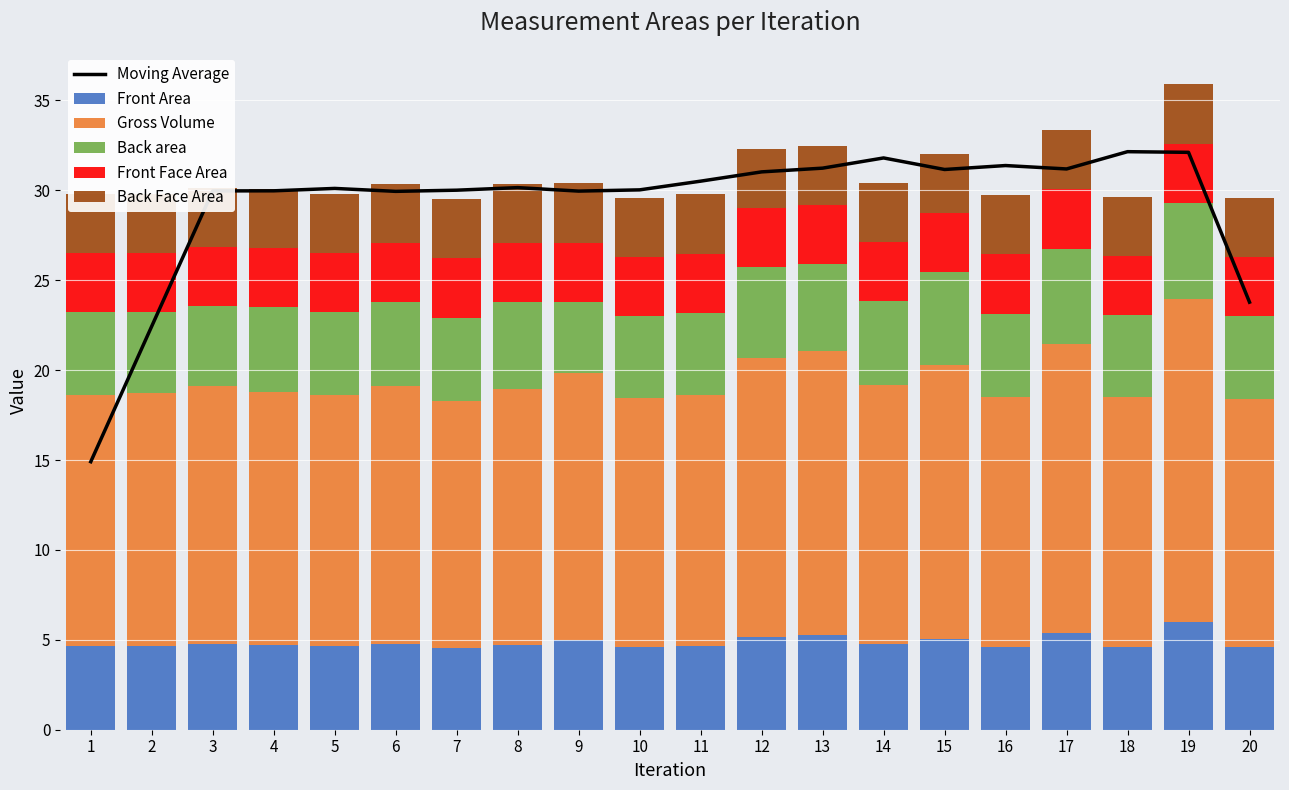

What is the total value across all series at 7?

59.5